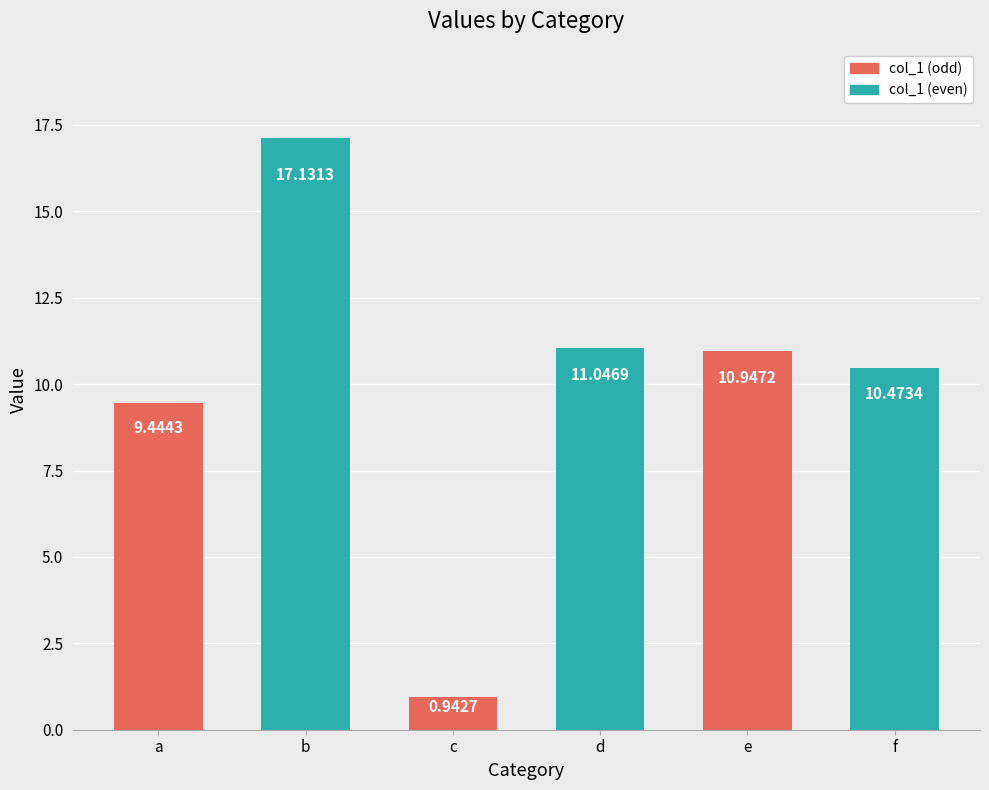

What is the difference between the maximum and minimum values?

16.2